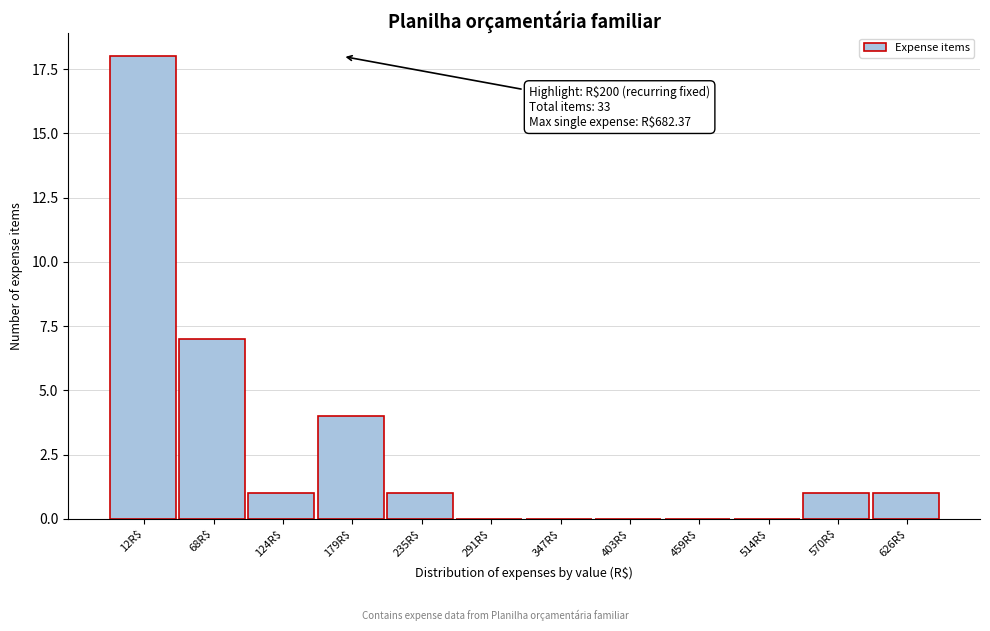

What value does the data have at 179R$, to the nearest 5?

5